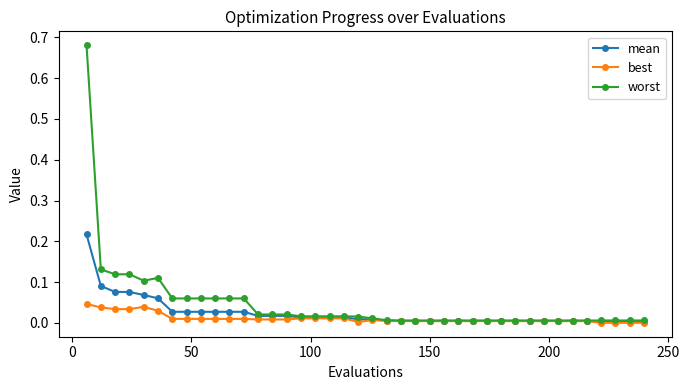

Which series has the widest spread of values?

worst